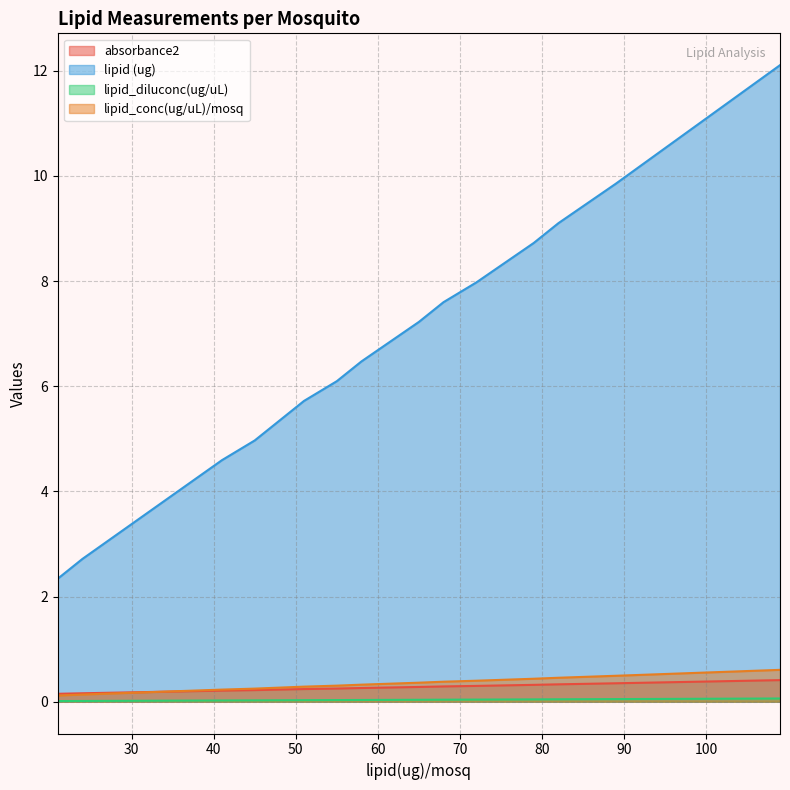

The value of lipid (ug) at 41 is 0.0. True or false?

False